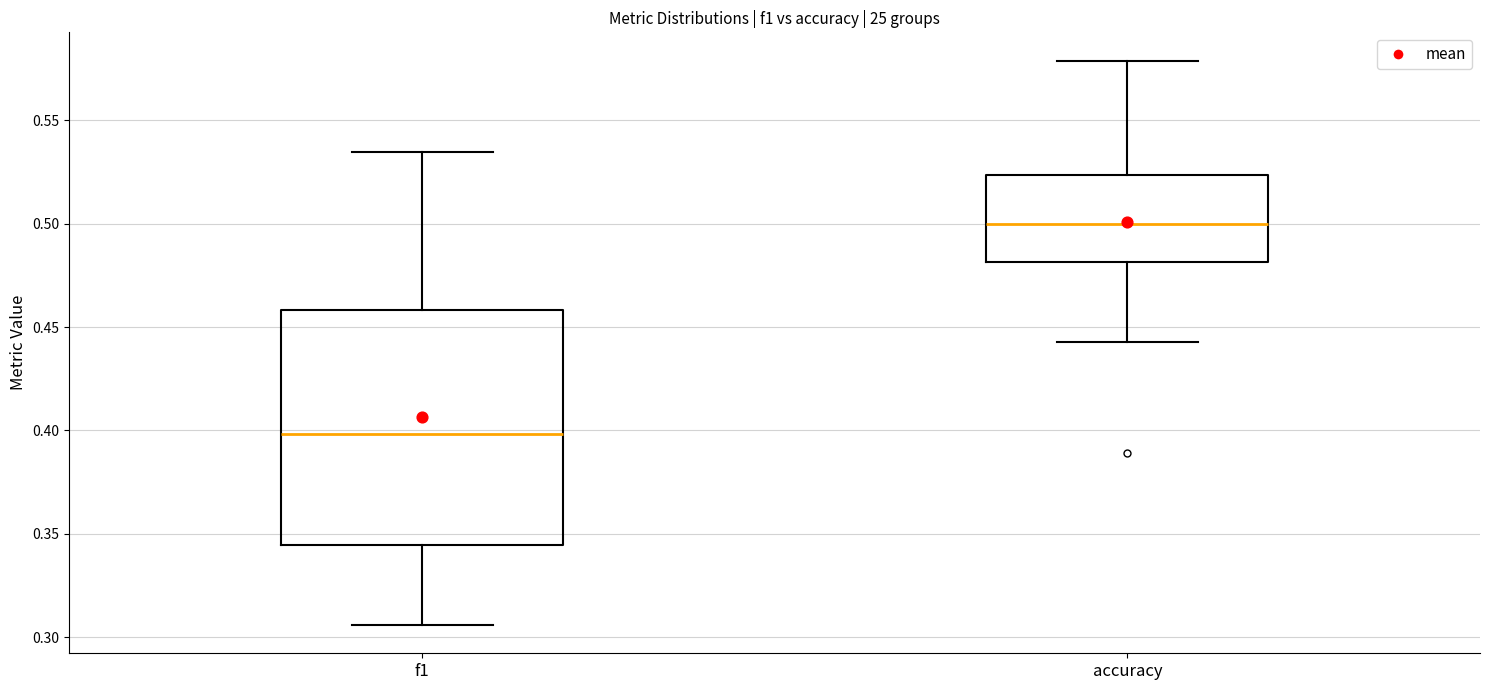

Reading left to right, read every box against the y-axis: the position of its median line, the range the box covers, and the ends of its whiskers. The values are not printed on the chart, so give them approximately, as read against the axis.

f1: median 0.400, box 0.345 to 0.460, whiskers 0.305 to 0.535
accuracy: median 0.500, box 0.480 to 0.525, whiskers 0.445 to 0.580